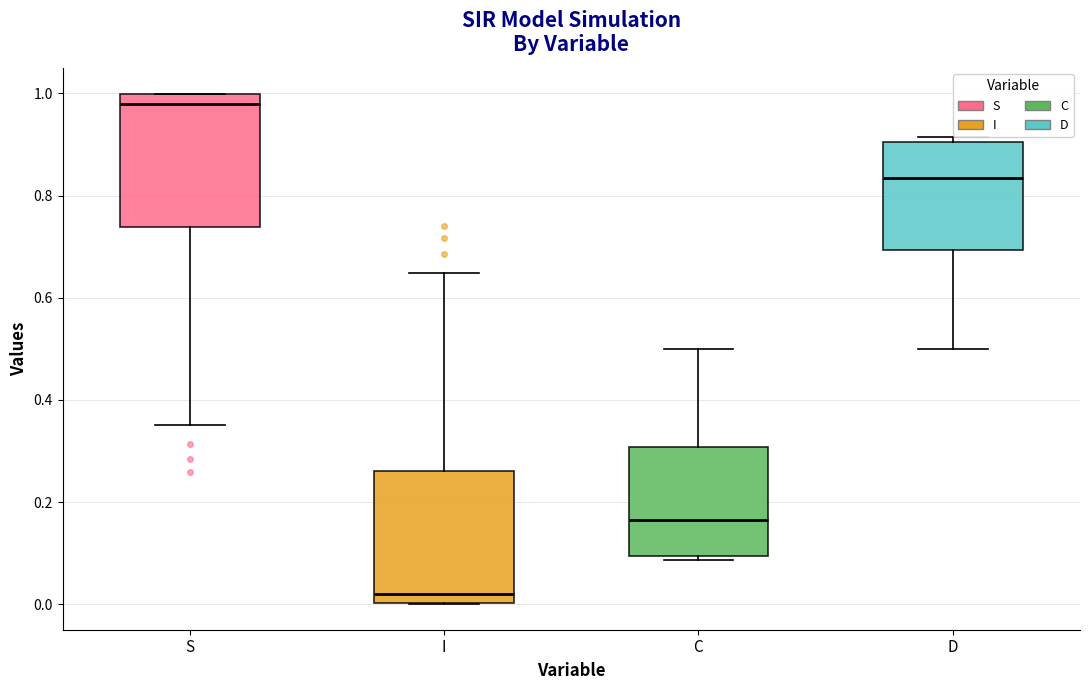

Which box has the highest median line?

S